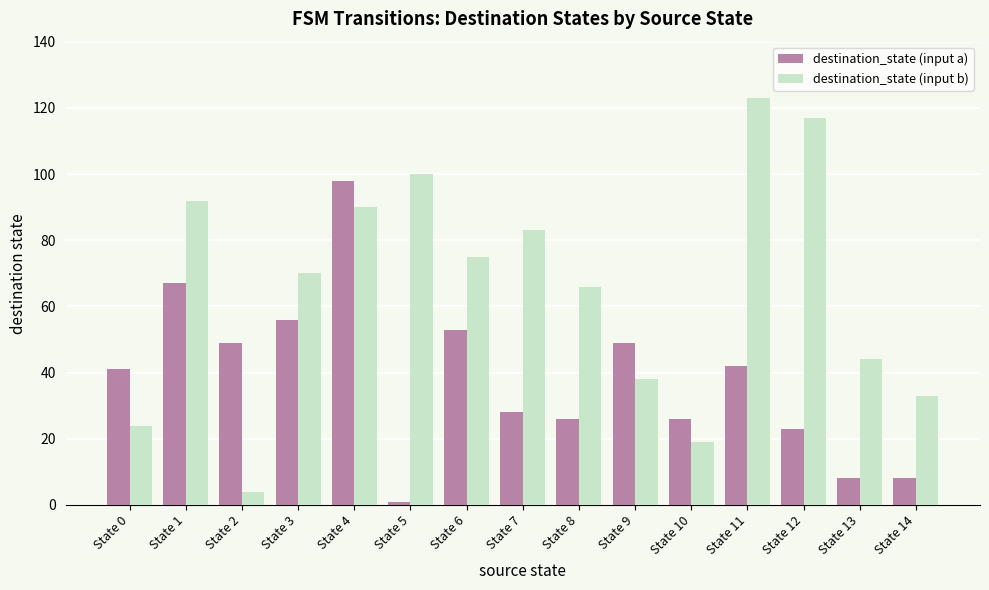

What is the value of the destination_state (input a) bar at the 11th from the left?

26